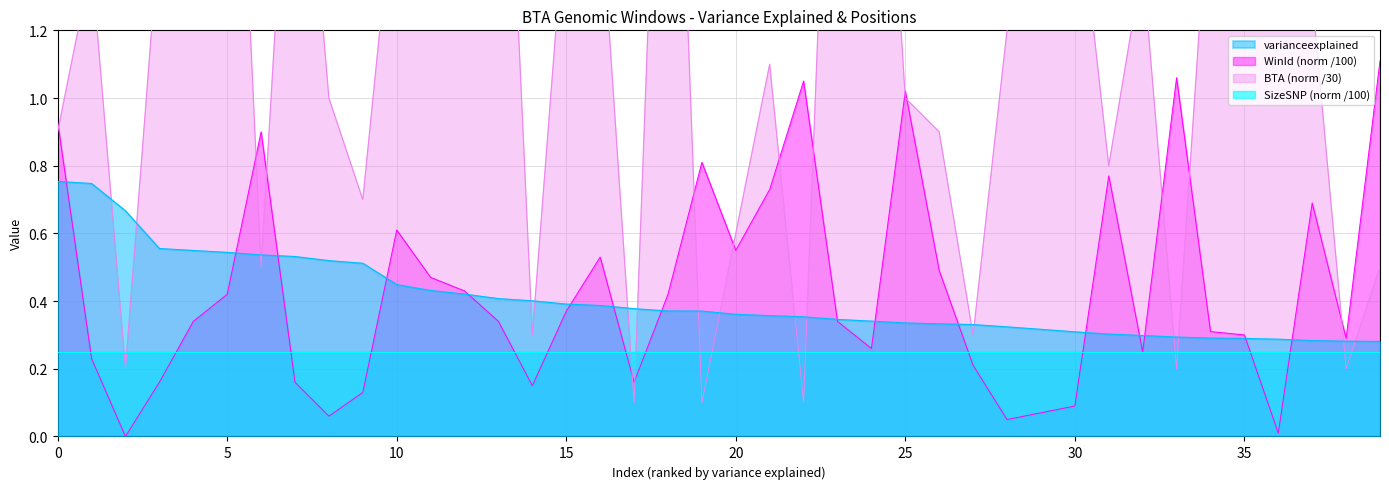

The value of varianceexplained at 26 is 0.5. True or false?

False